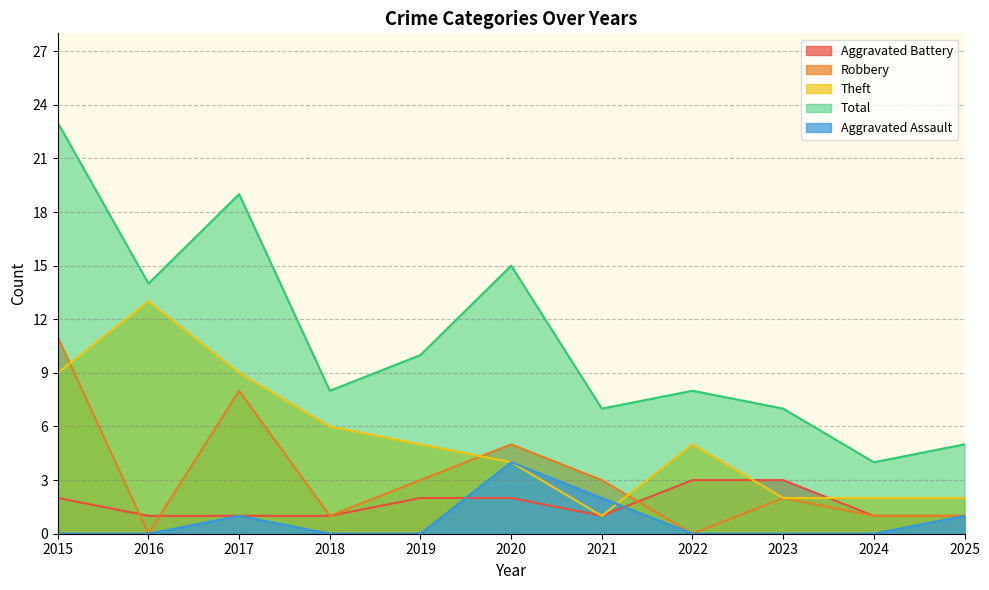

True or false: Robbery and Aggravated Assault intersect in this chart.

False